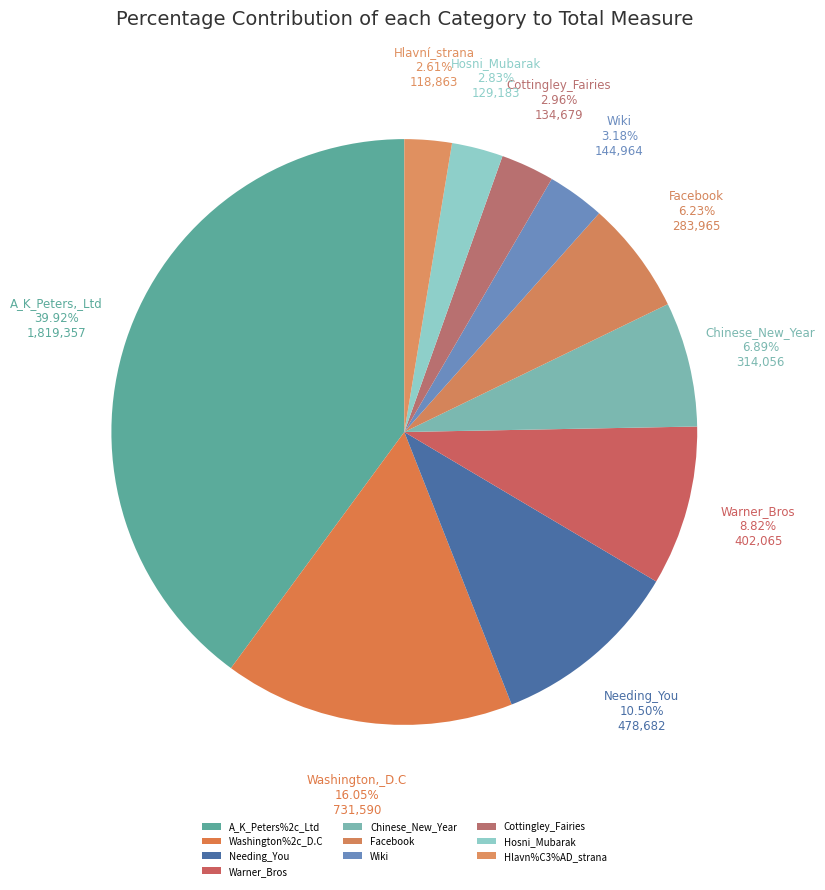

Which slice is the smallest?

Hlavn%C3%AD_strana